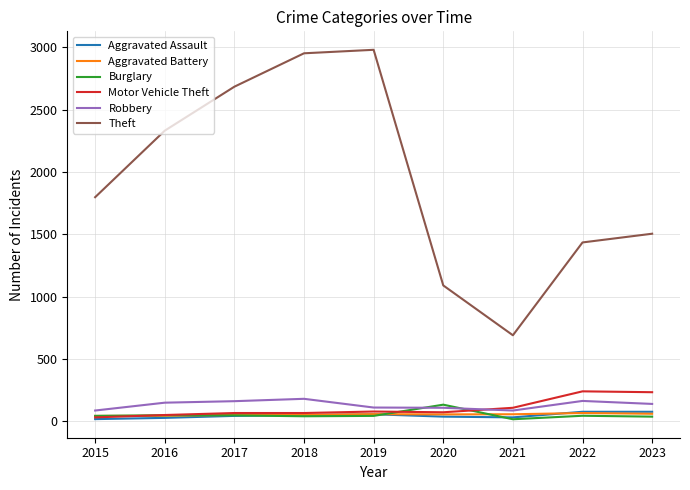

Is the value of Theft at 2020 greater than the value of Robbery at 2020?

Yes